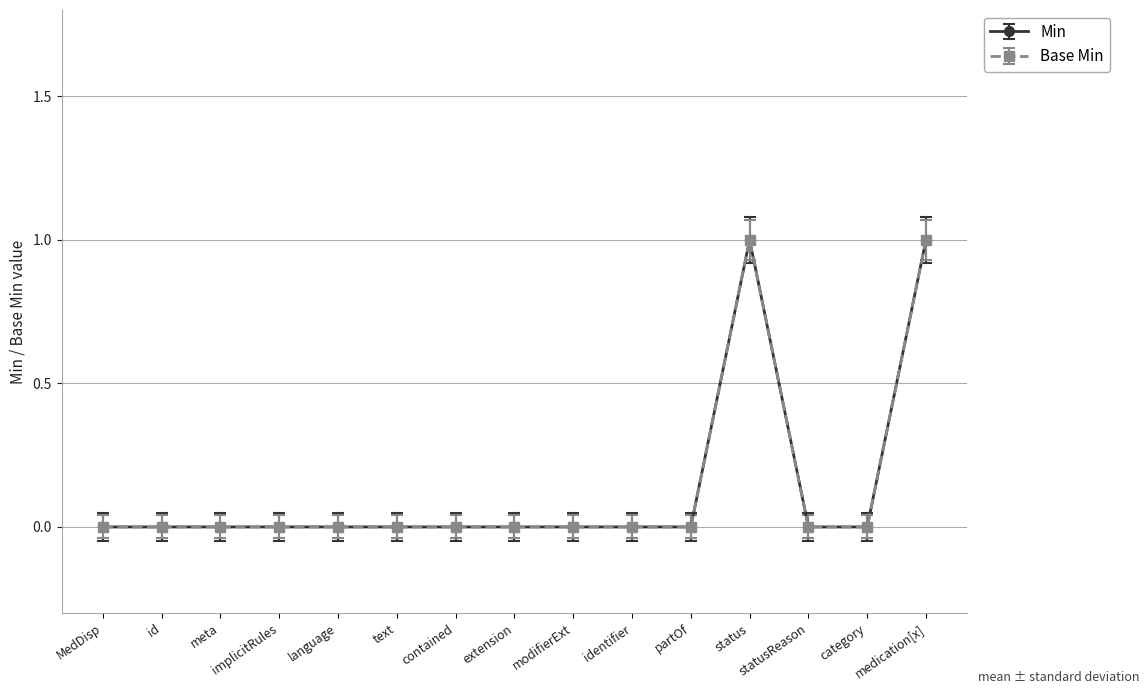

True or false: Min and Base Min cross at least once.

False